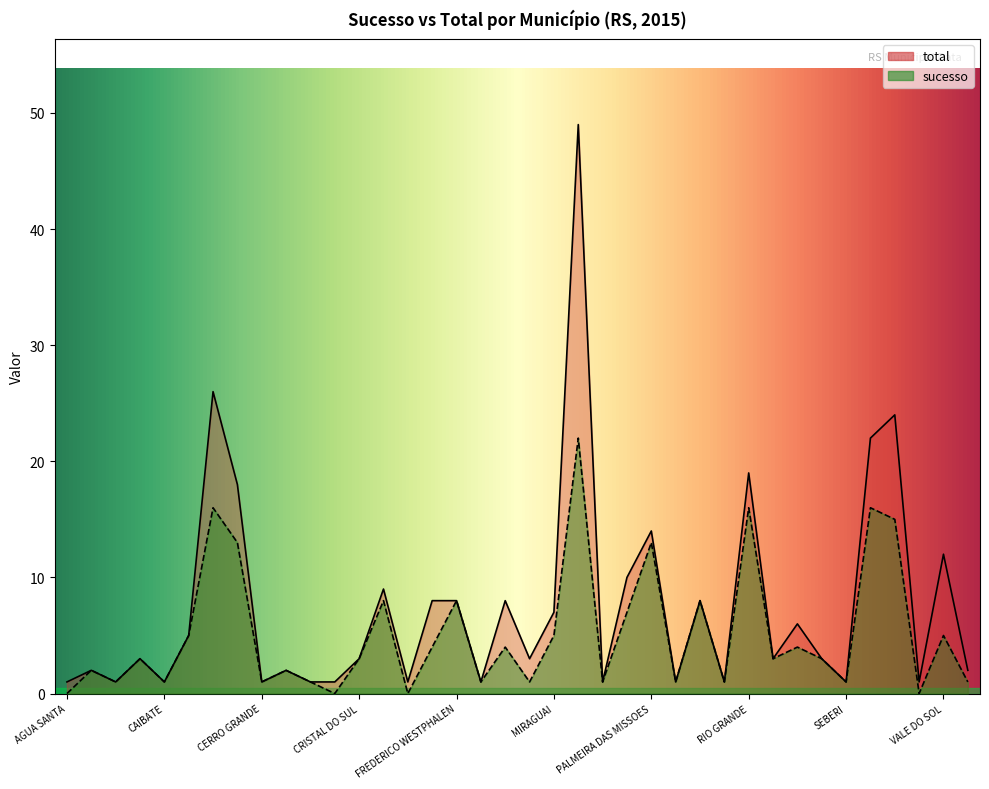

What is the difference between the highest and lowest values at PALMEIRA DAS MISSOES?

1